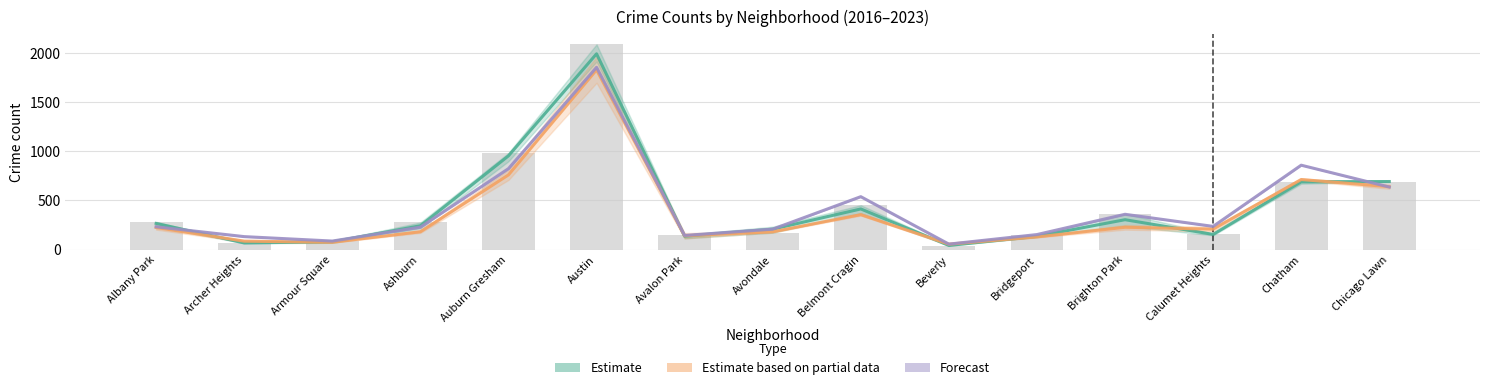

How many categories are shown in the chart?

15